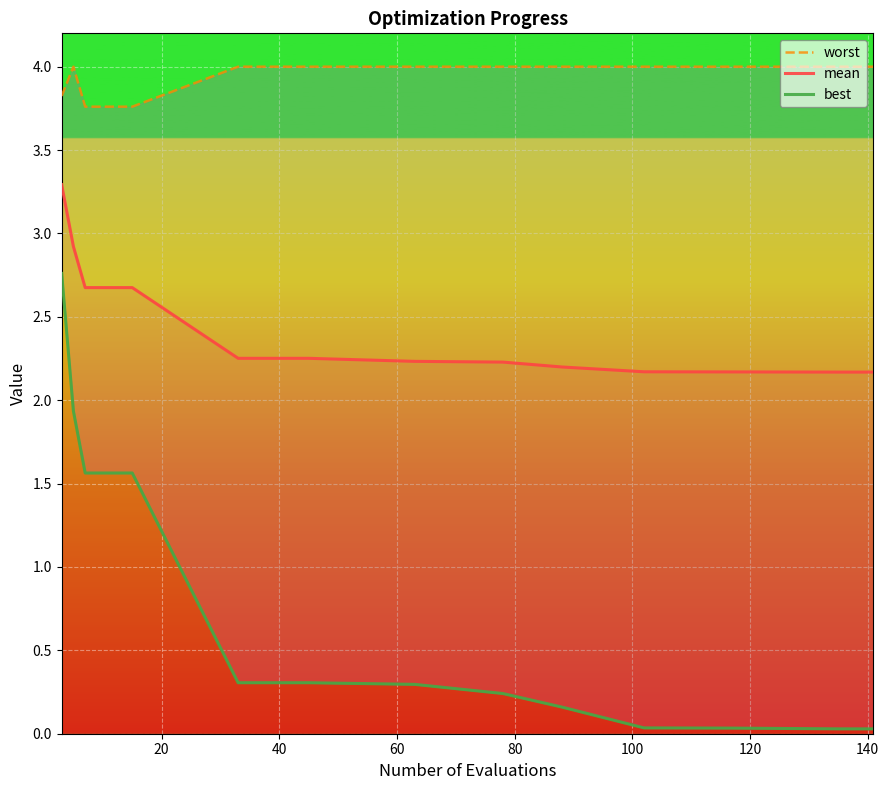

True or false: mean and best intersect in this chart.

False